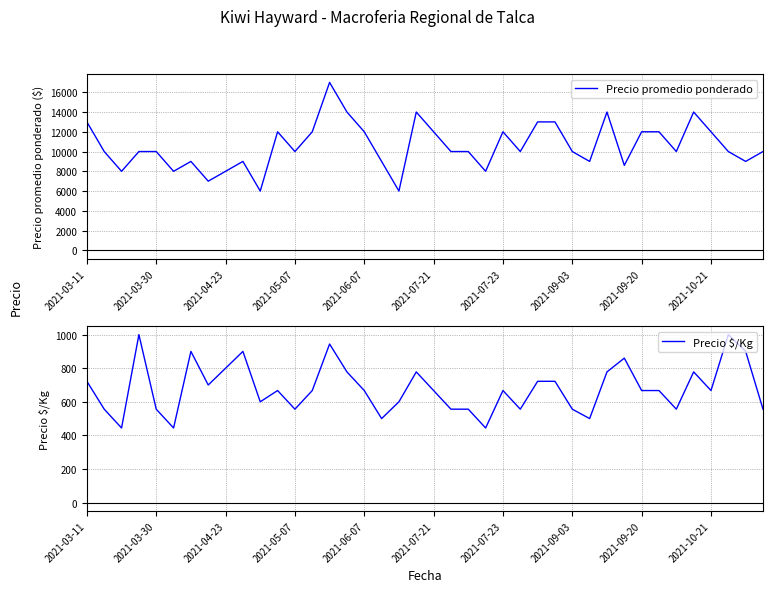

Rank the series at 2021-03-30 from highest to lowest value.

Precio promedio ponderado, Precio $/Kg